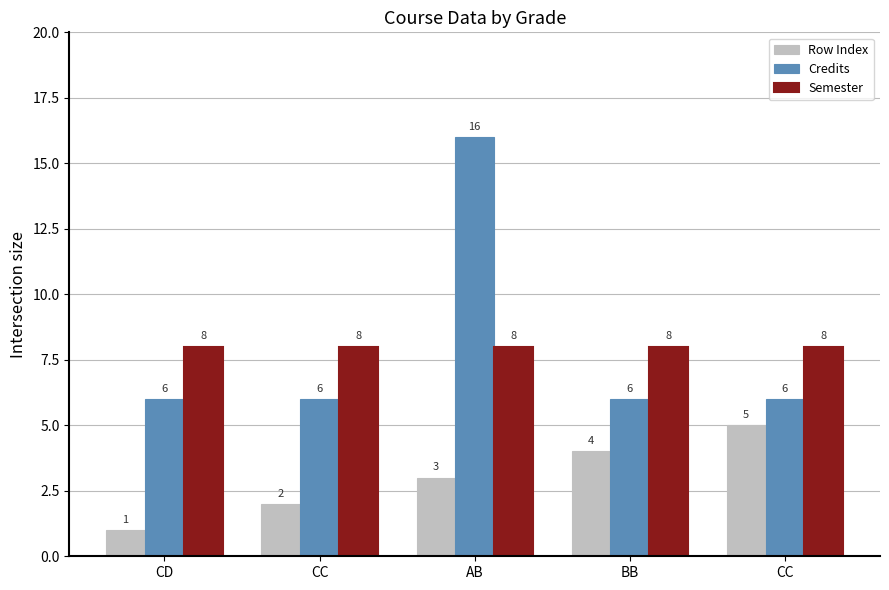

What is the highest value of the Credits series?

16